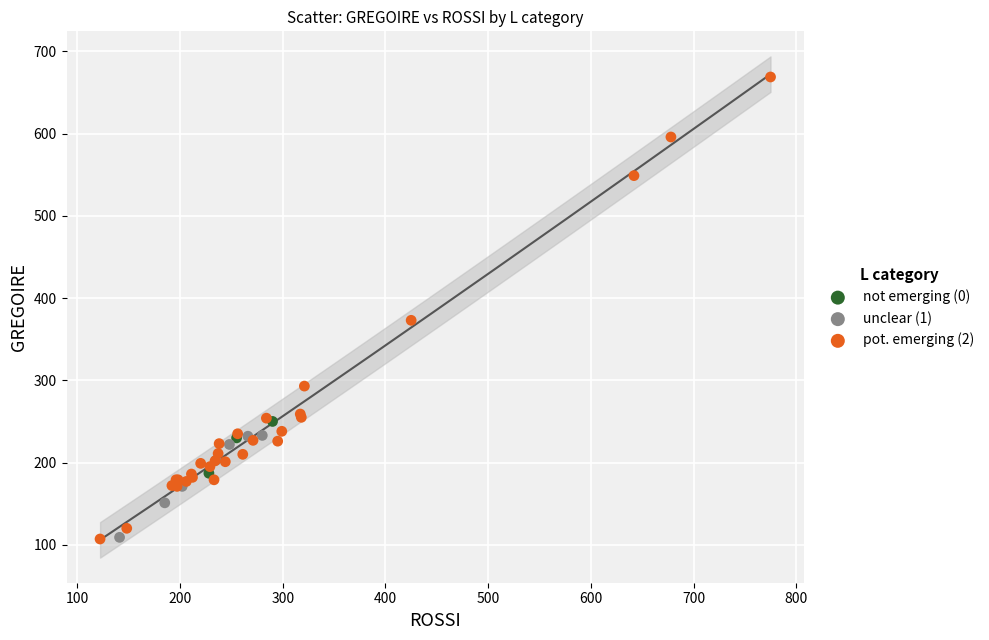

Which series reaches the maximum Y coordinate?

pot. emerging (2)